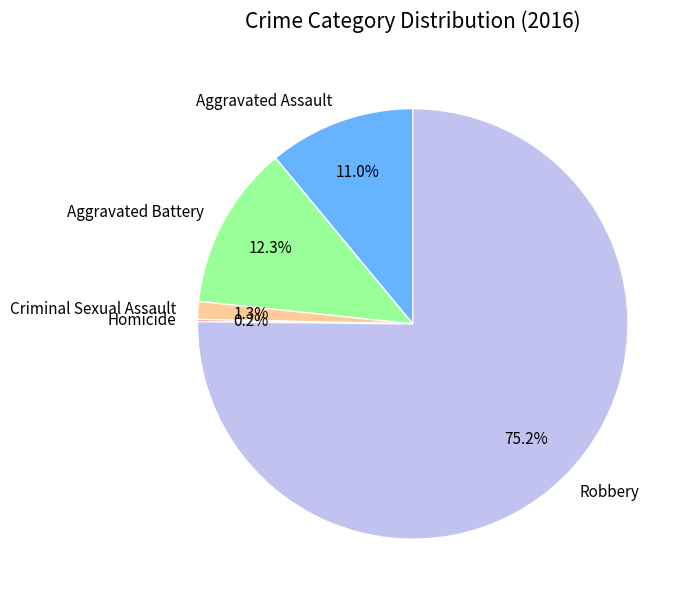

Which slice represents more than half of the pie?

Robbery